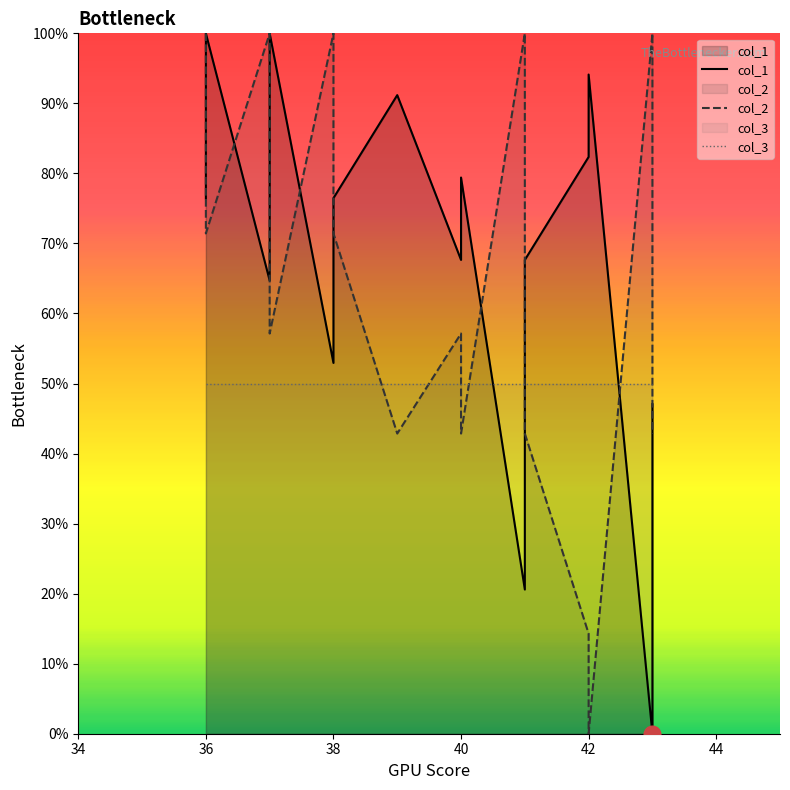

What are all the series names shown in the legend?

col_1, col_2, col_3